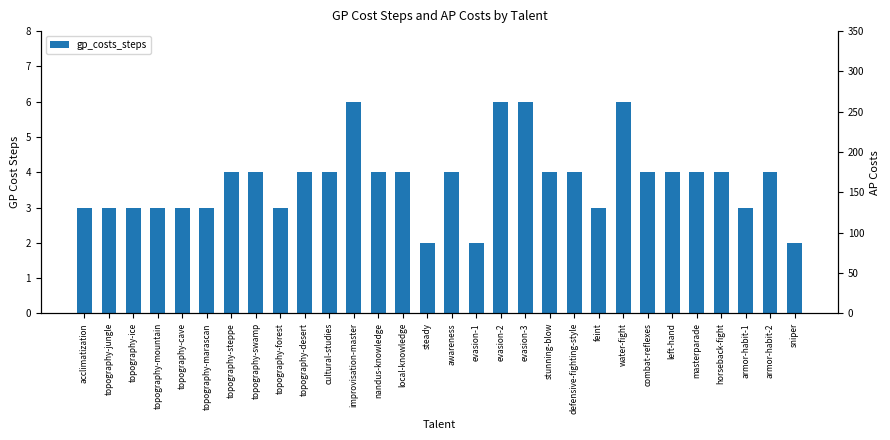

The value of gp_costs_steps at topography-steppe is 6. True or false?

False